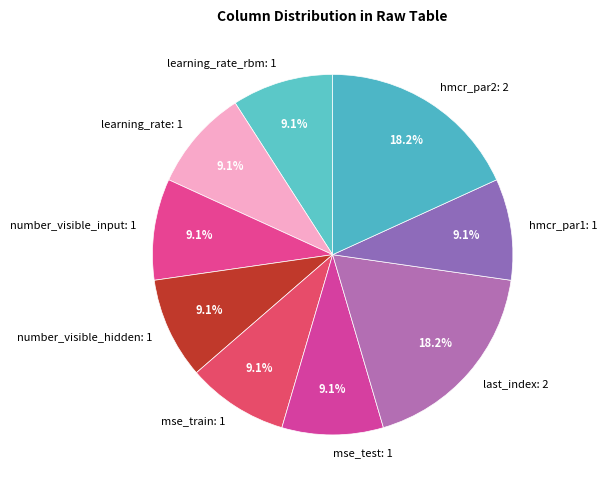

Between number_visible_input: 1 and last_index: 2, which is larger?

last_index: 2